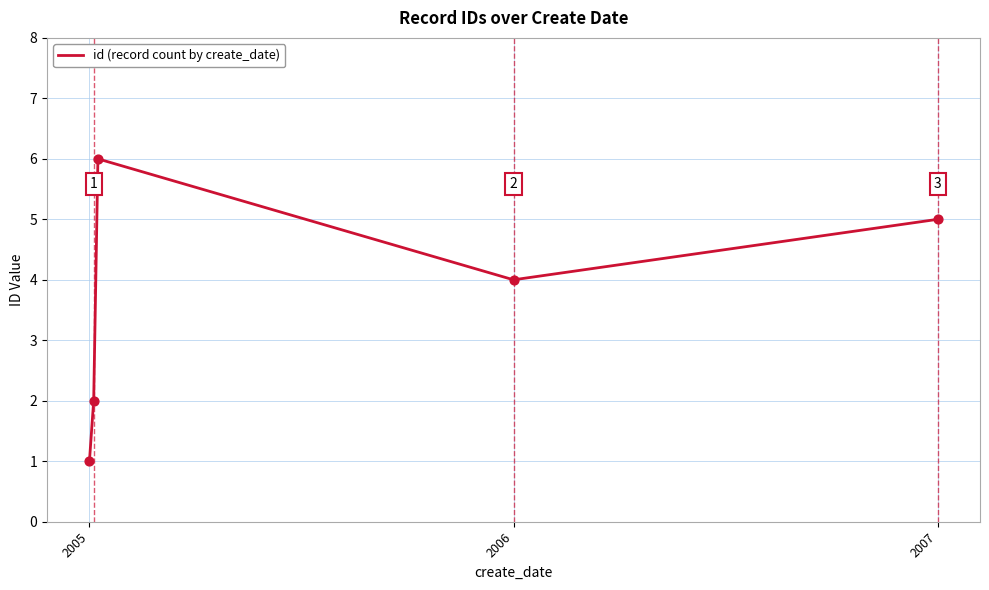

What is the greatest value displayed?

6